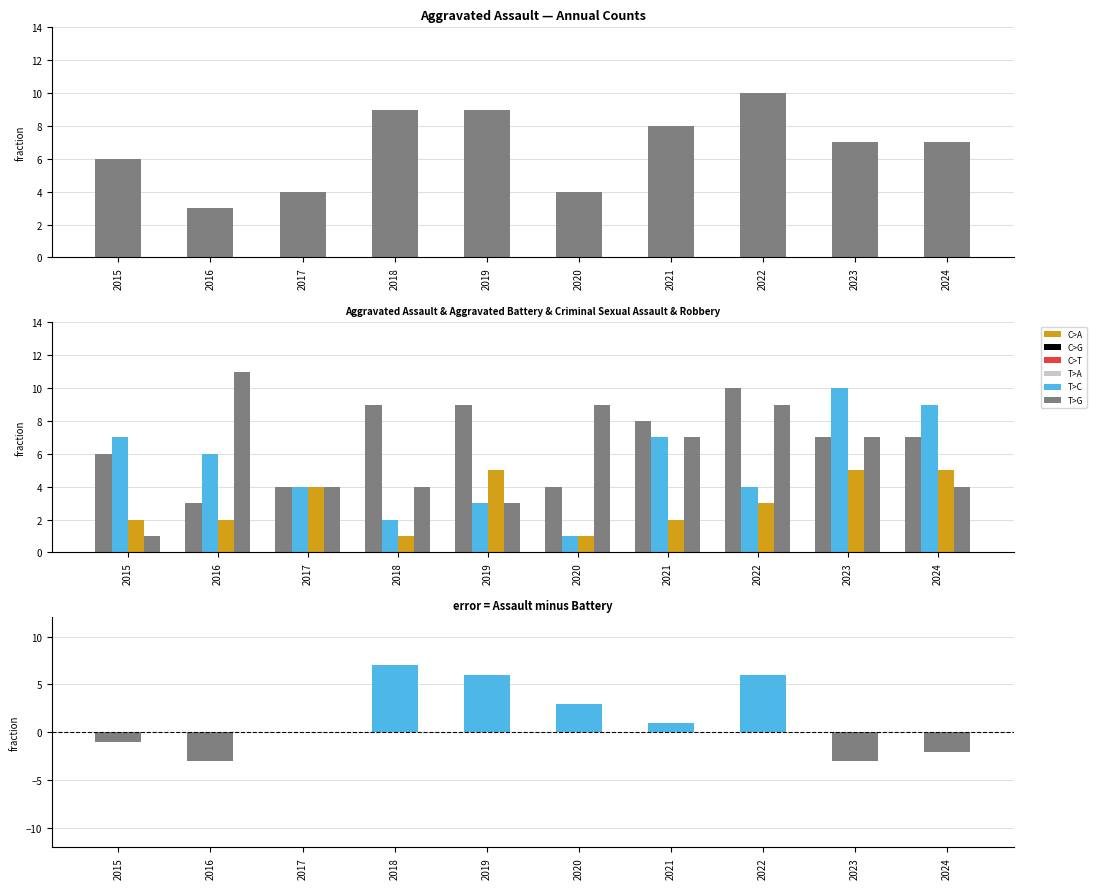

At which category is the sum across all series the highest?

2022